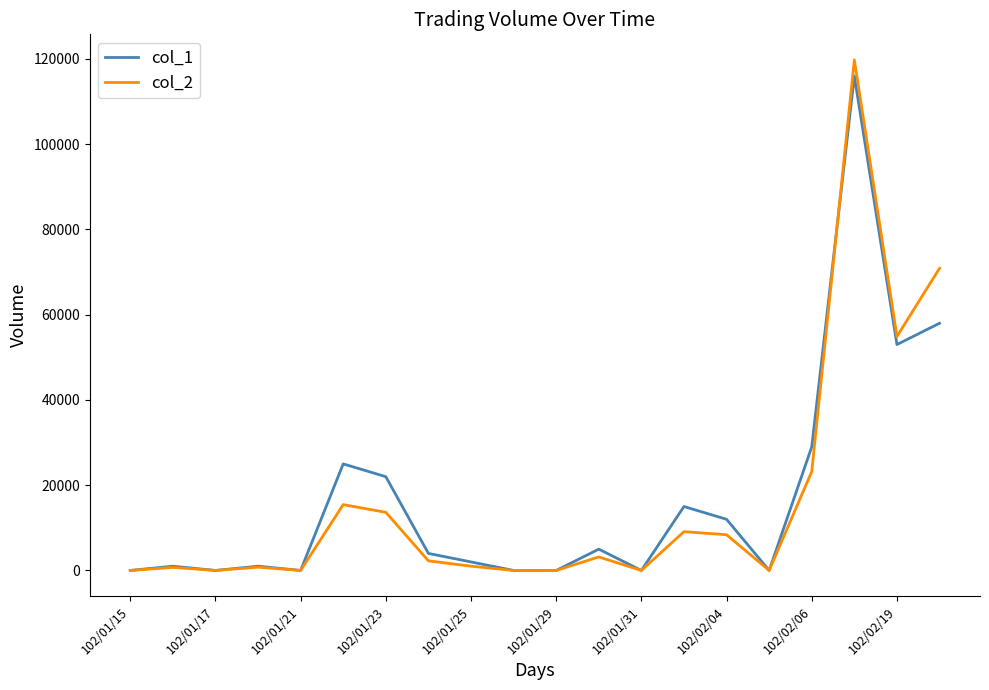

True or false: col_2 and col_1 intersect in this chart.

True